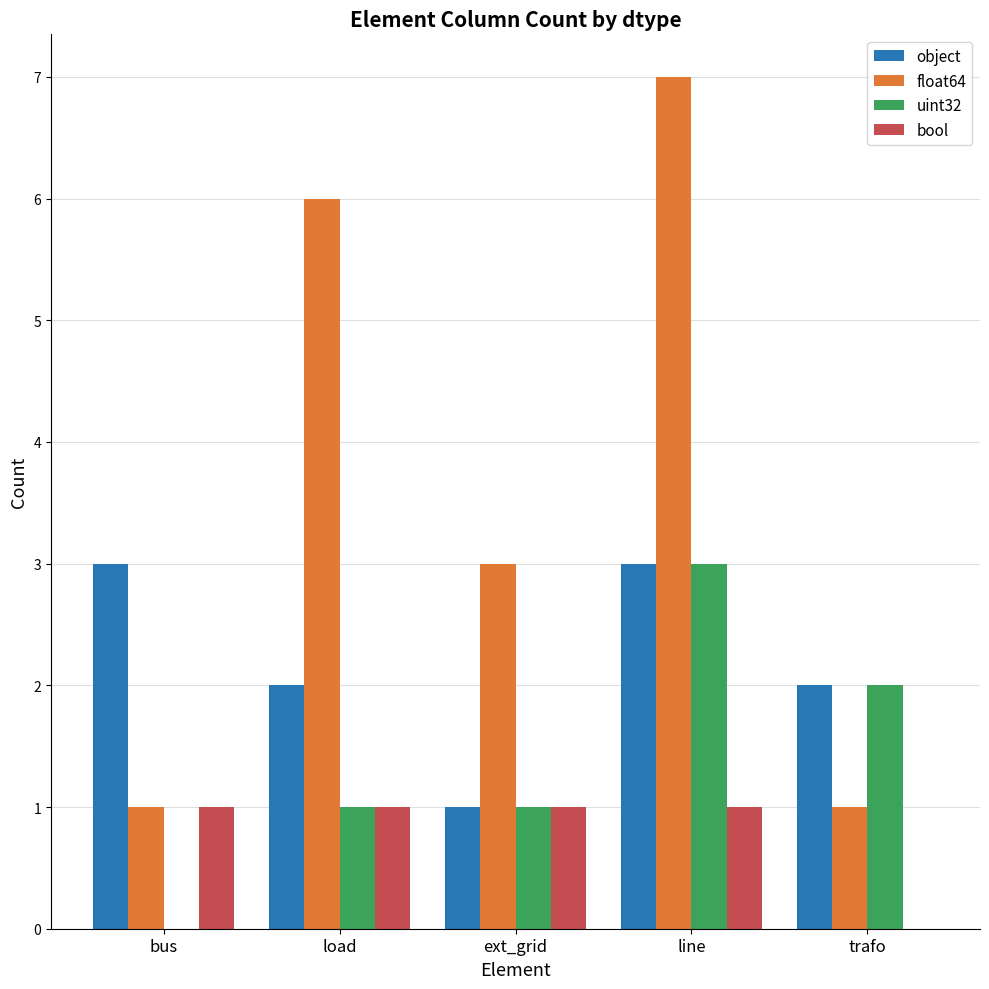

What is the sum of the uint32 values at line and ext_grid?

4